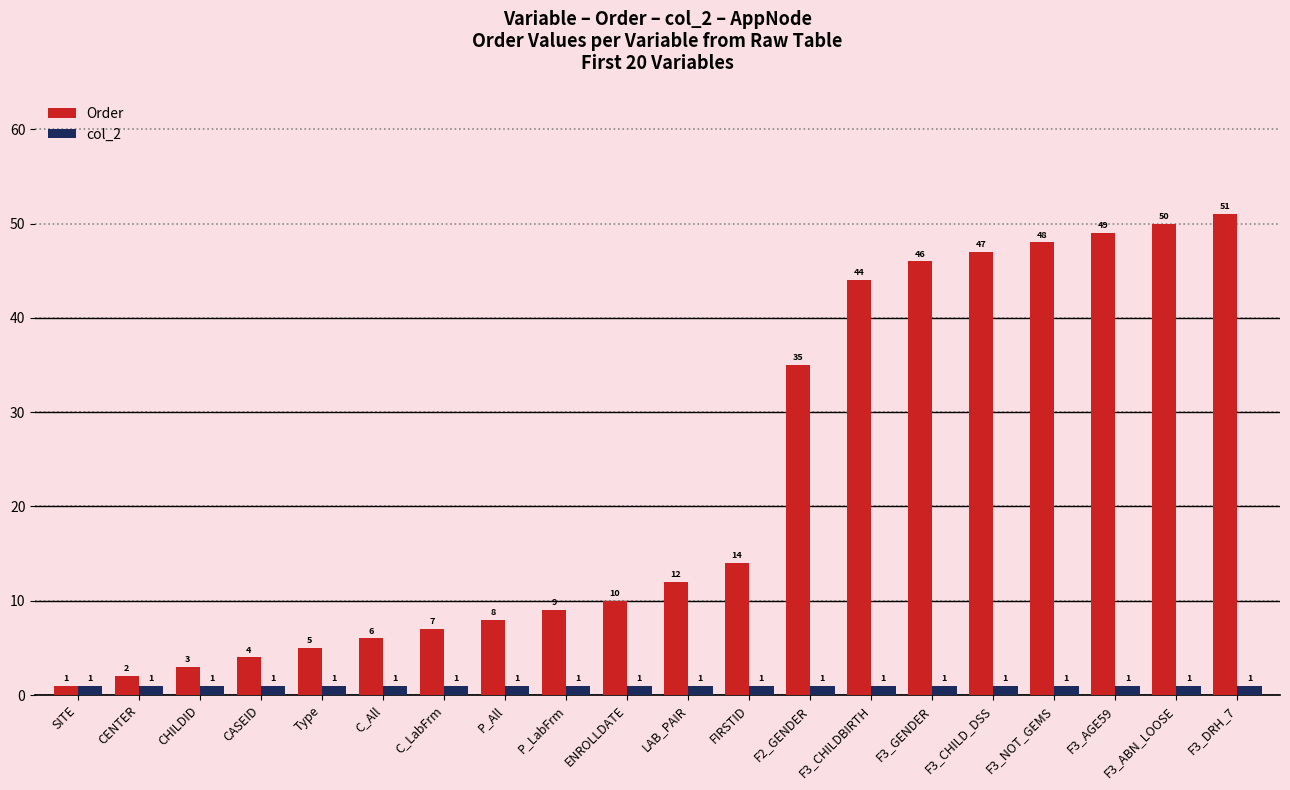

Reading left to right, what are all the values shown in this chart?

Order: SITE=1	CENTER=2	CHILDID=3	CASEID=4	Type=5	C_All=6	C_LabFrm=7	P_All=8	P_LabFrm=9	ENROLLDATE=10	LAB_PAIR=12	FIRSTID=14	F2_GENDER=35	F3_CHILDBIRTH=44	F3_GENDER=46	F3_CHILD_DSS=47	F3_NOT_GEMS=48	F3_AGE59=49	F3_ABN_LOOSE=50	F3_DRH_7=51
col_2: SITE=1	CENTER=1	CHILDID=1	CASEID=1	Type=1	C_All=1	C_LabFrm=1	P_All=1	P_LabFrm=1	ENROLLDATE=1	LAB_PAIR=1	FIRSTID=1	F2_GENDER=1	F3_CHILDBIRTH=1	F3_GENDER=1	F3_CHILD_DSS=1	F3_NOT_GEMS=1	F3_AGE59=1	F3_ABN_LOOSE=1	F3_DRH_7=1